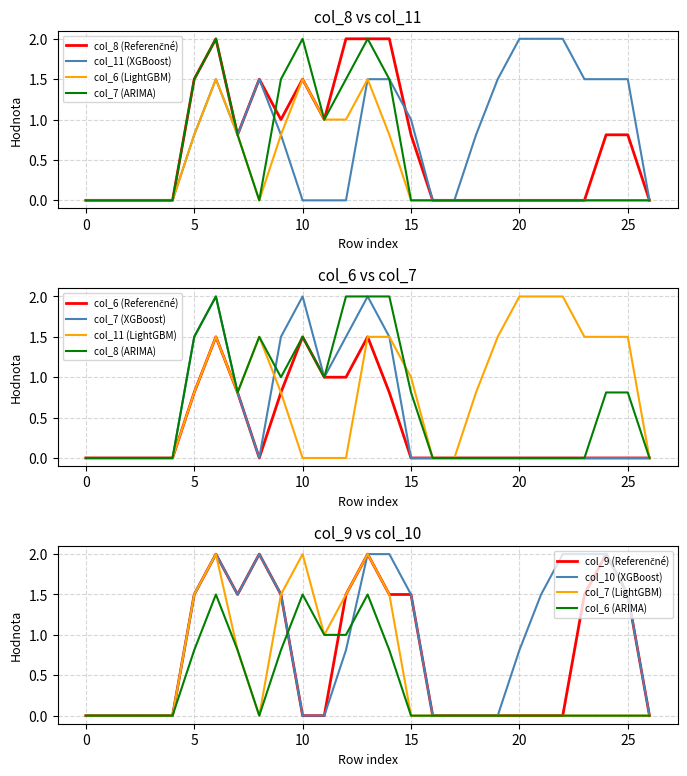

The col_6 (ARIMA) series shows 0.0 at 25. True or false?

True